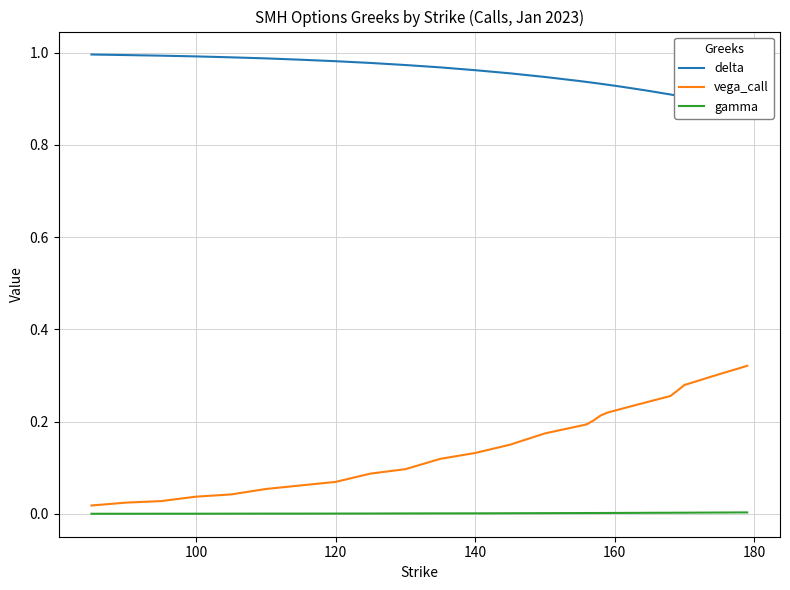

True or false: gamma and vega_call intersect in this chart.

False